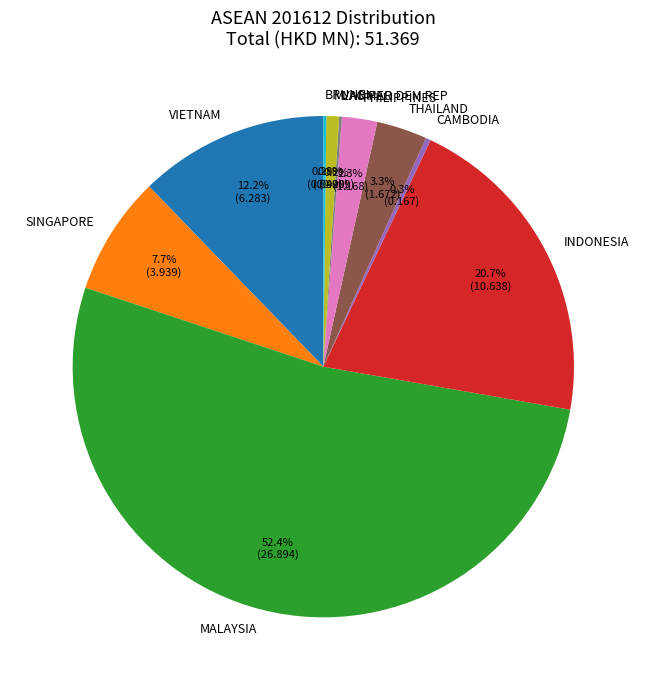

Which has a higher value, MALAYSIA or INDONESIA?

MALAYSIA